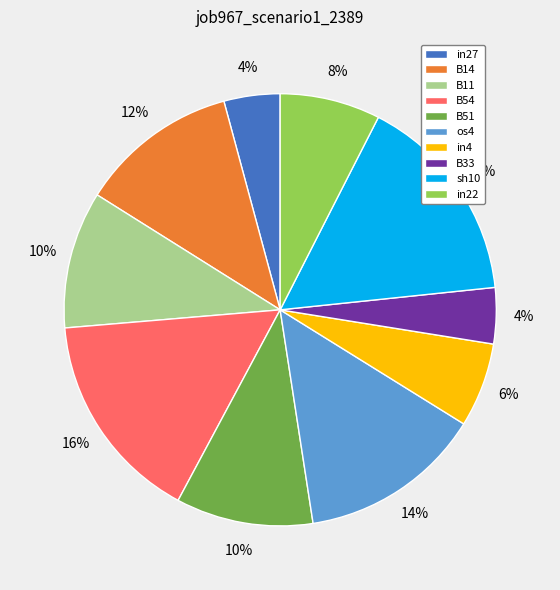

How many segments does this pie chart have?

10